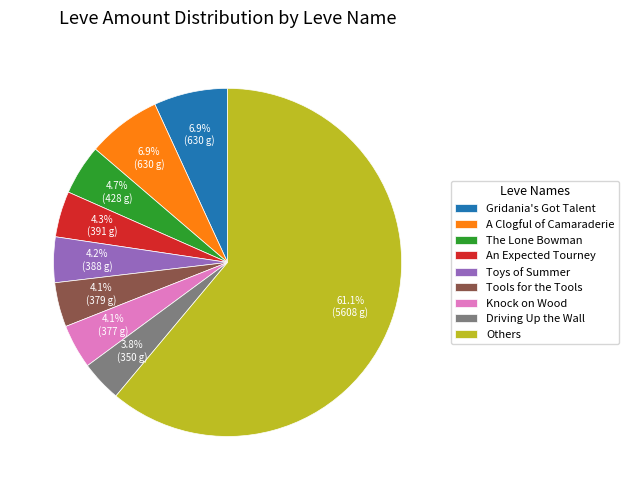

What percentage is NOT represented by Tools for the Tools?

95.9%